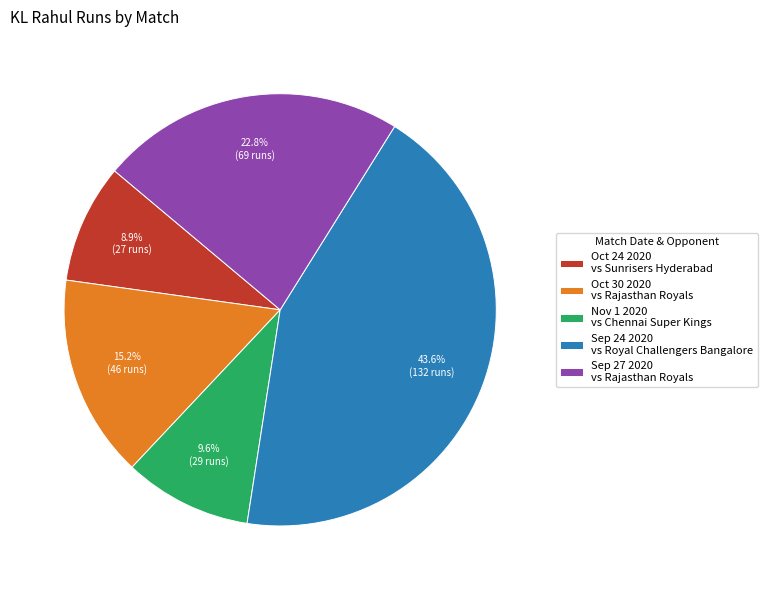

True or false: Oct 30 2020 accounts for 2% of the total.

False